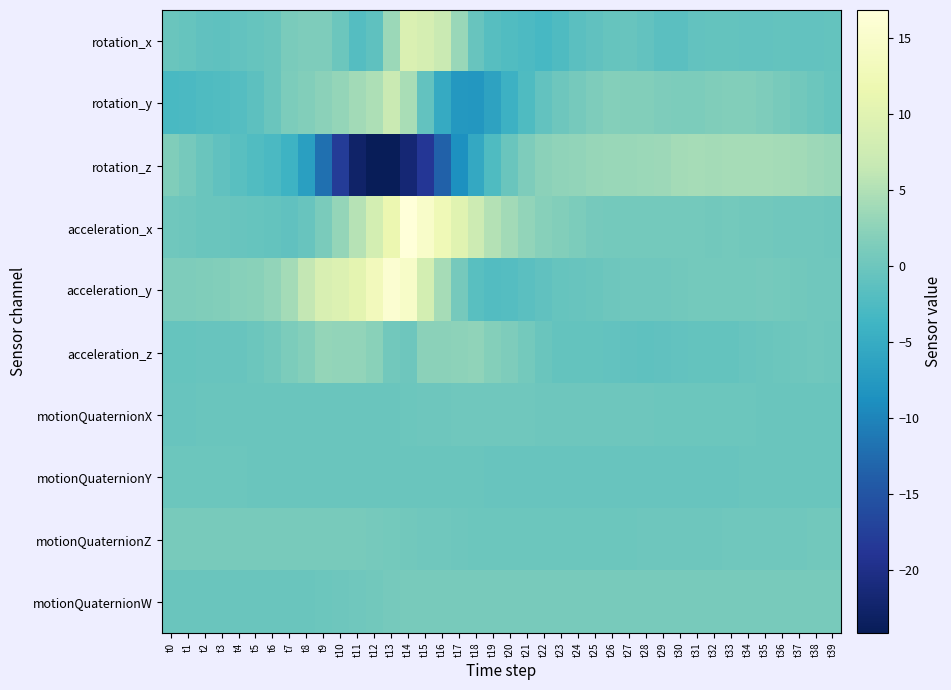

At which category does the chart reach its peak across all series?

t14